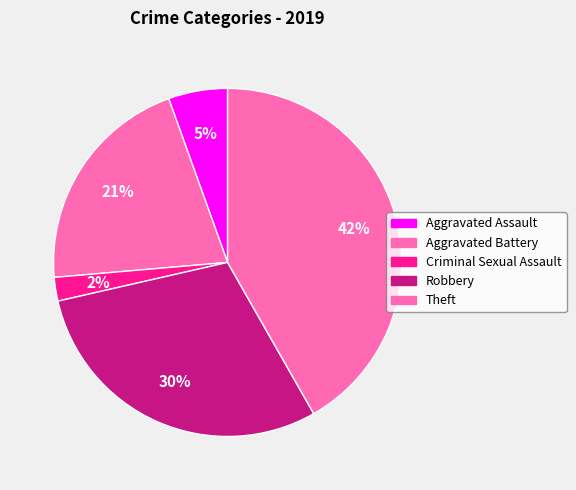

How many slices are in this pie chart?

5